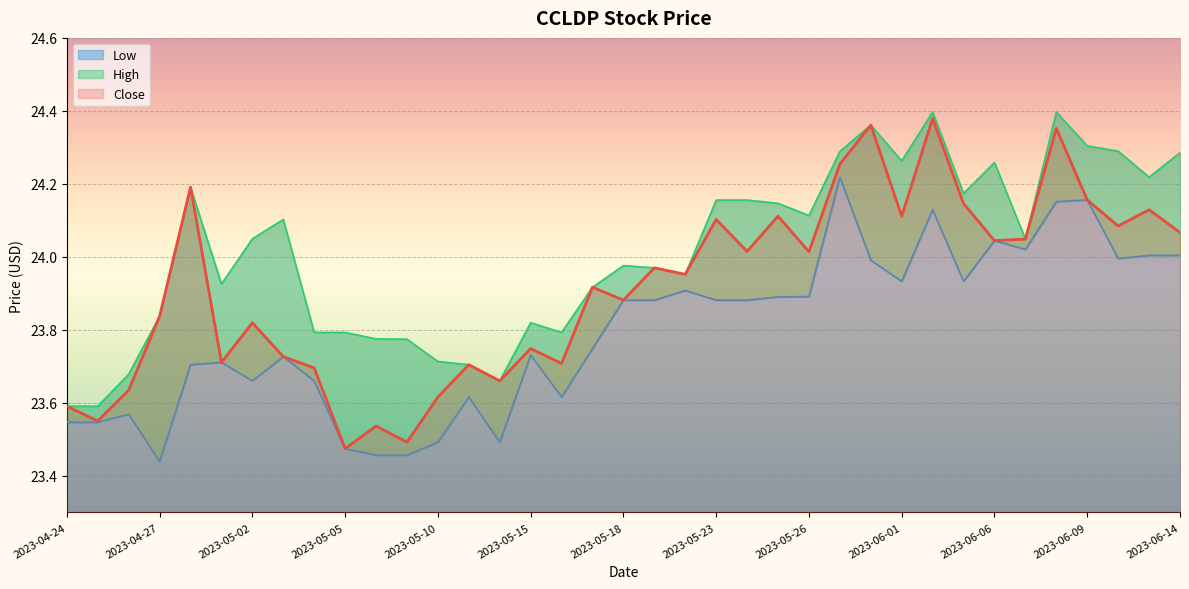

Is it true that Close equals 24.1 at 2023-05-23?

True